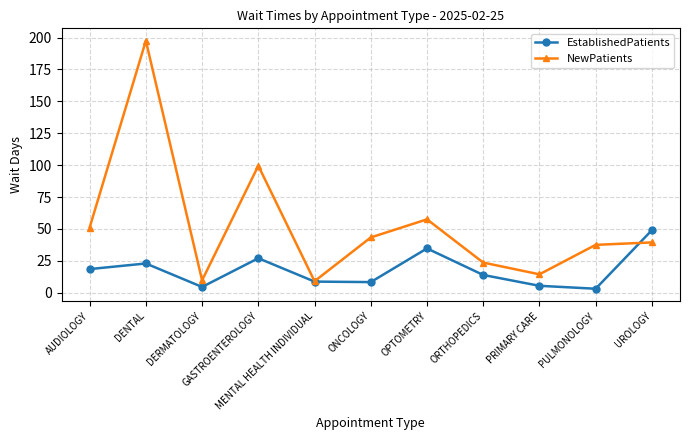

What is the label of the 3rd point from the left?

DERMATOLOGY